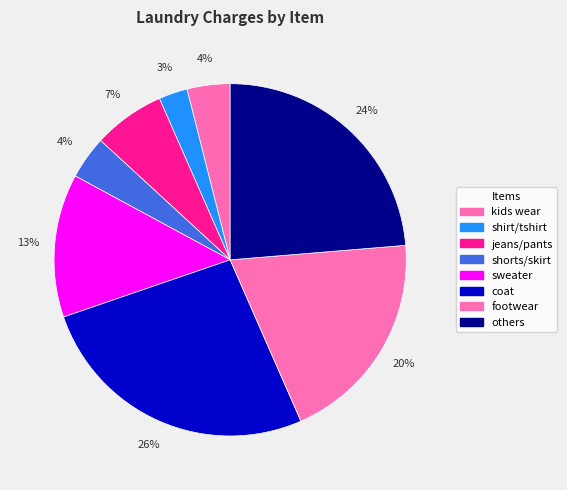

Count the number of slices in the pie.

8